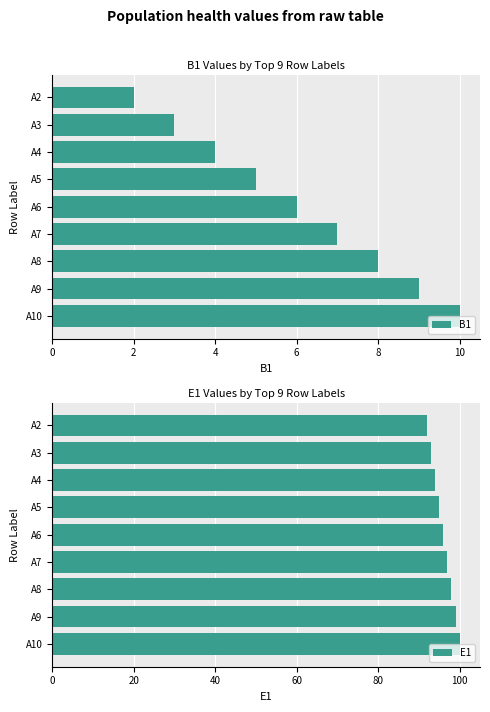

What is the difference between the maximum and minimum values in the E1 series?

8